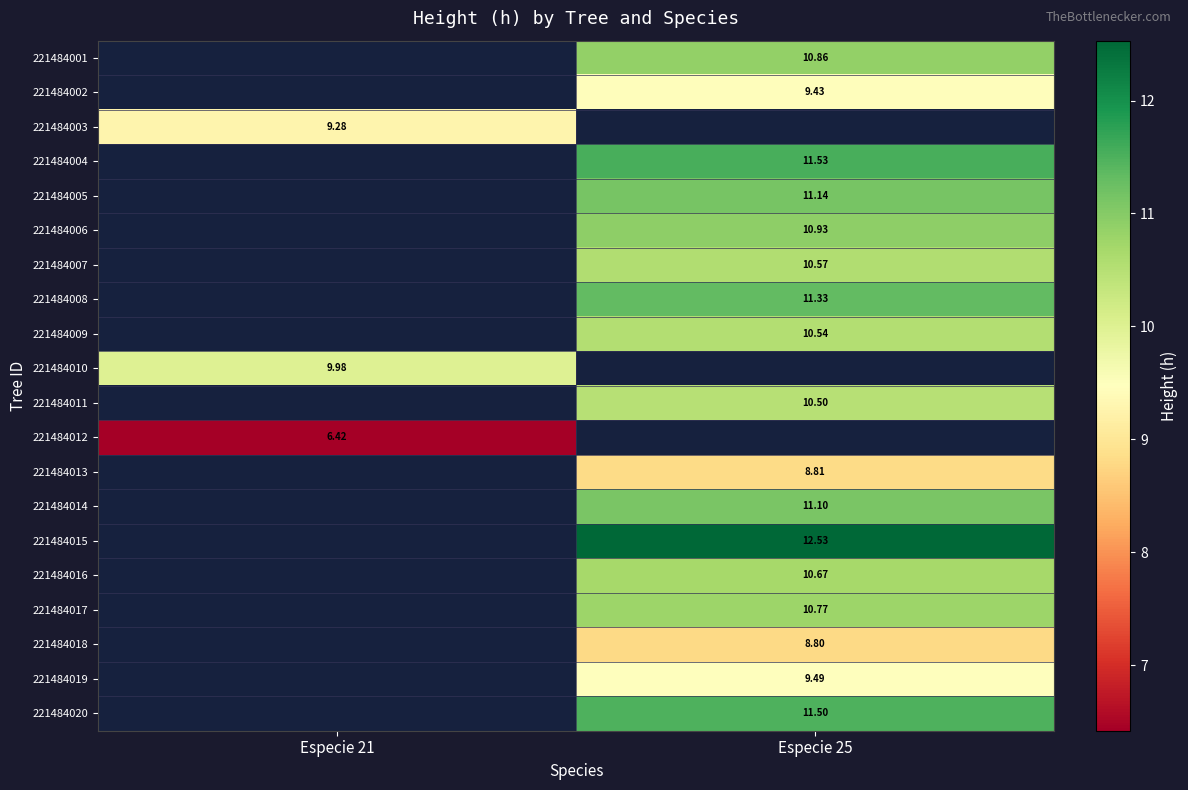

How many data points does each series have?

2